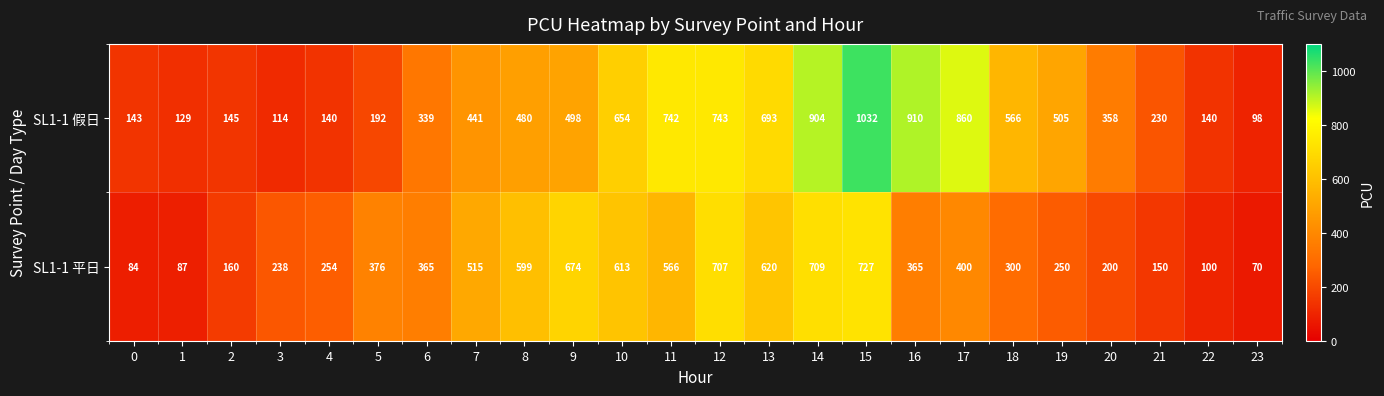

What is the greatest value displayed?

1032